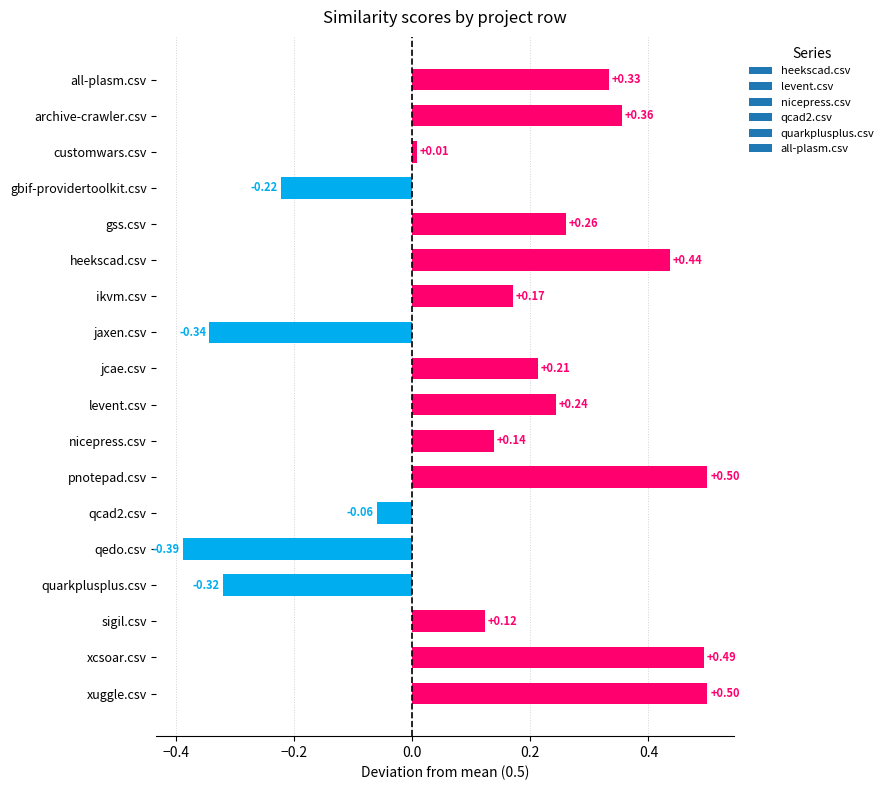

How many bars are there in total?

18